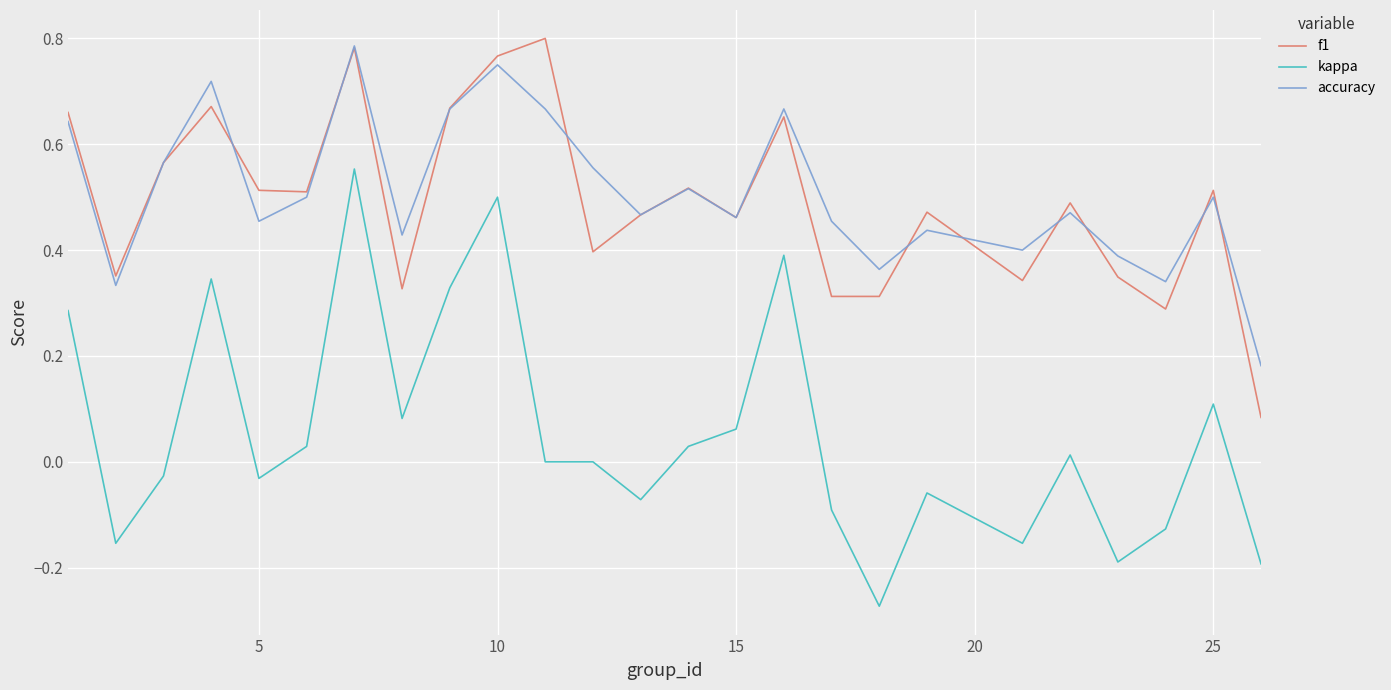

True or false: kappa and accuracy cross at least once.

False